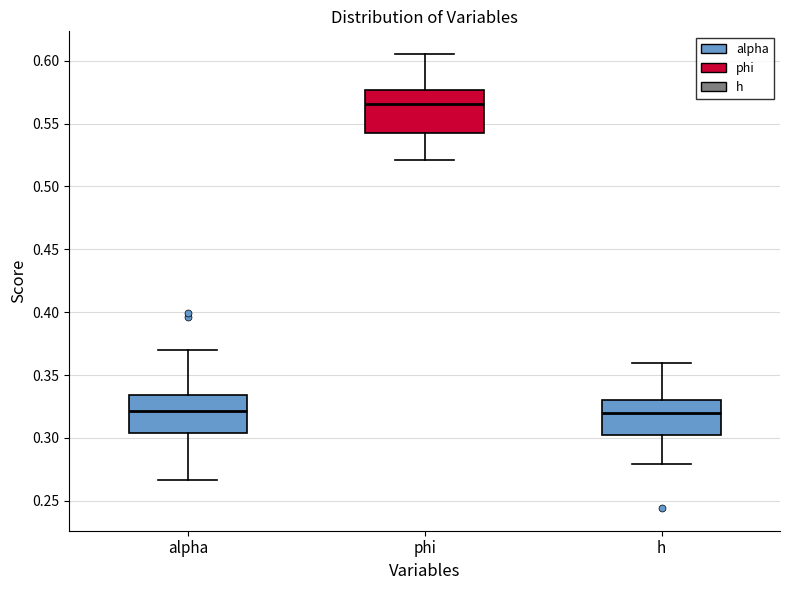

Reading left to right, transcribe this box plot: for each box, give where its median line is, the range the box spans, and where its two whiskers end, as read against the y-axis. The values are not printed on the chart, so give them approximately, as read against the axis.

alpha: median 0.320, box 0.305 to 0.335, whiskers 0.265 to 0.370
phi: median 0.565, box 0.545 to 0.575, whiskers 0.520 to 0.605
h: median 0.320, box 0.305 to 0.330, whiskers 0.280 to 0.360